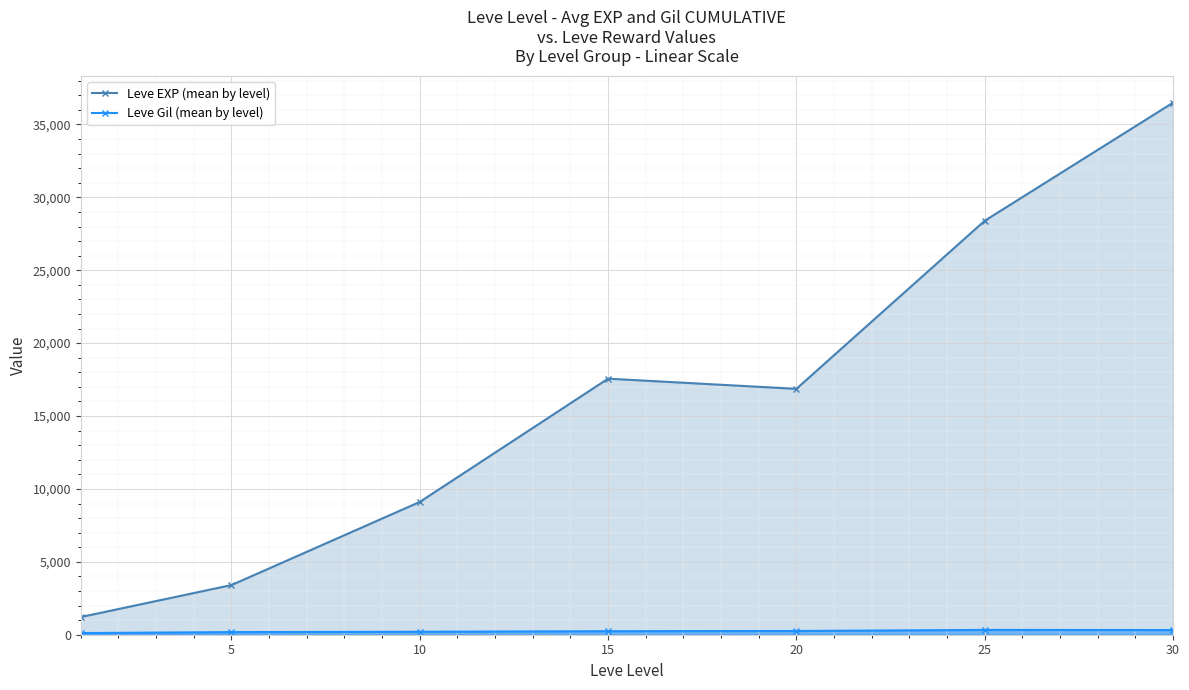

What is the difference between the maximum and minimum values in the Leve Gil (mean by level) series?

216.3